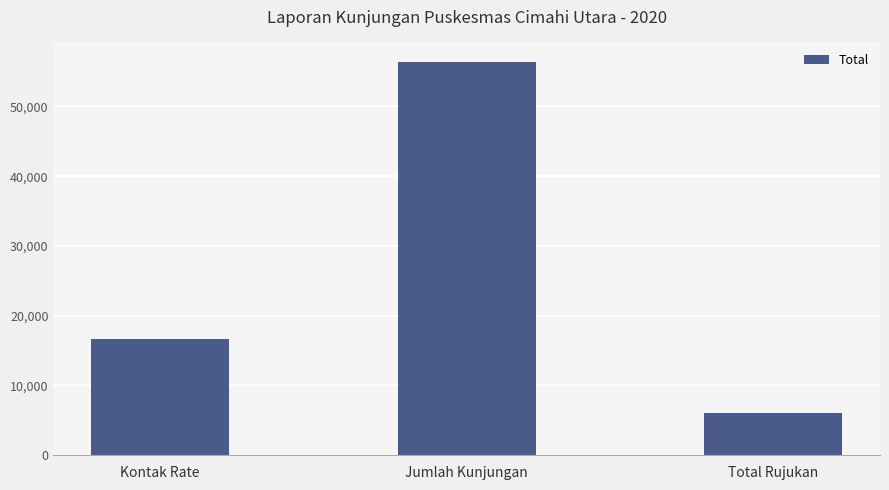

Is it true that the value at Total Rujukan is 2149?

False